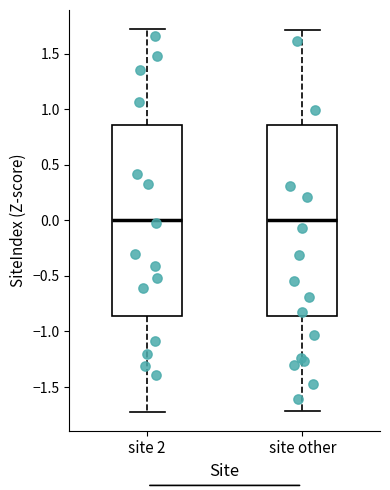

Where does the lower whisker of the box for site 2 end on the y-axis? The values are not printed on the chart, so give them approximately, as read against the axis.

-1.70